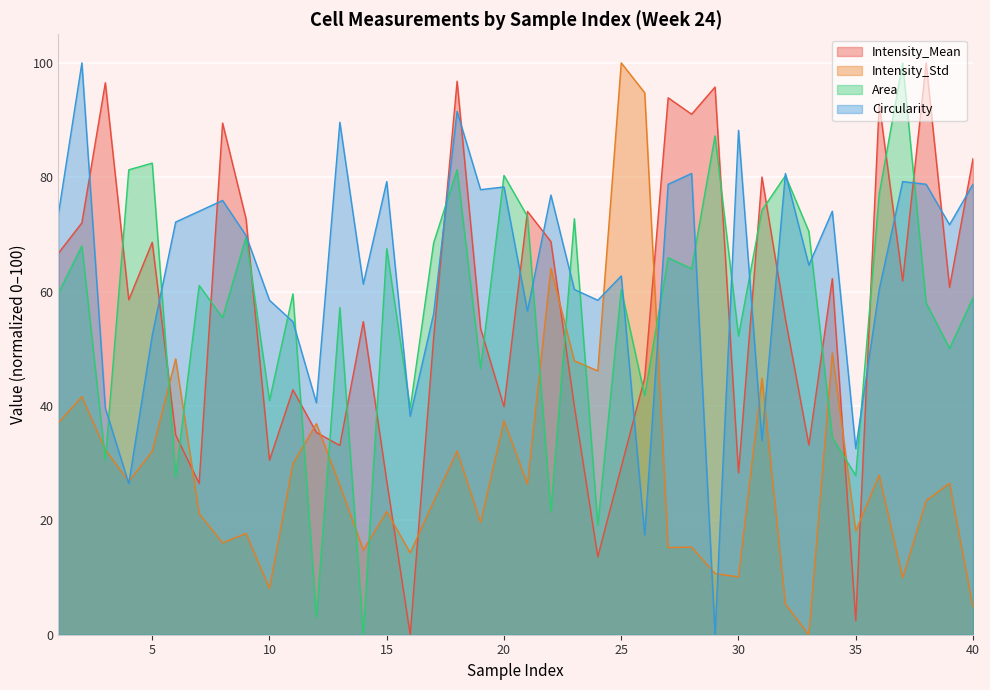

What is the greatest value displayed?

100.0